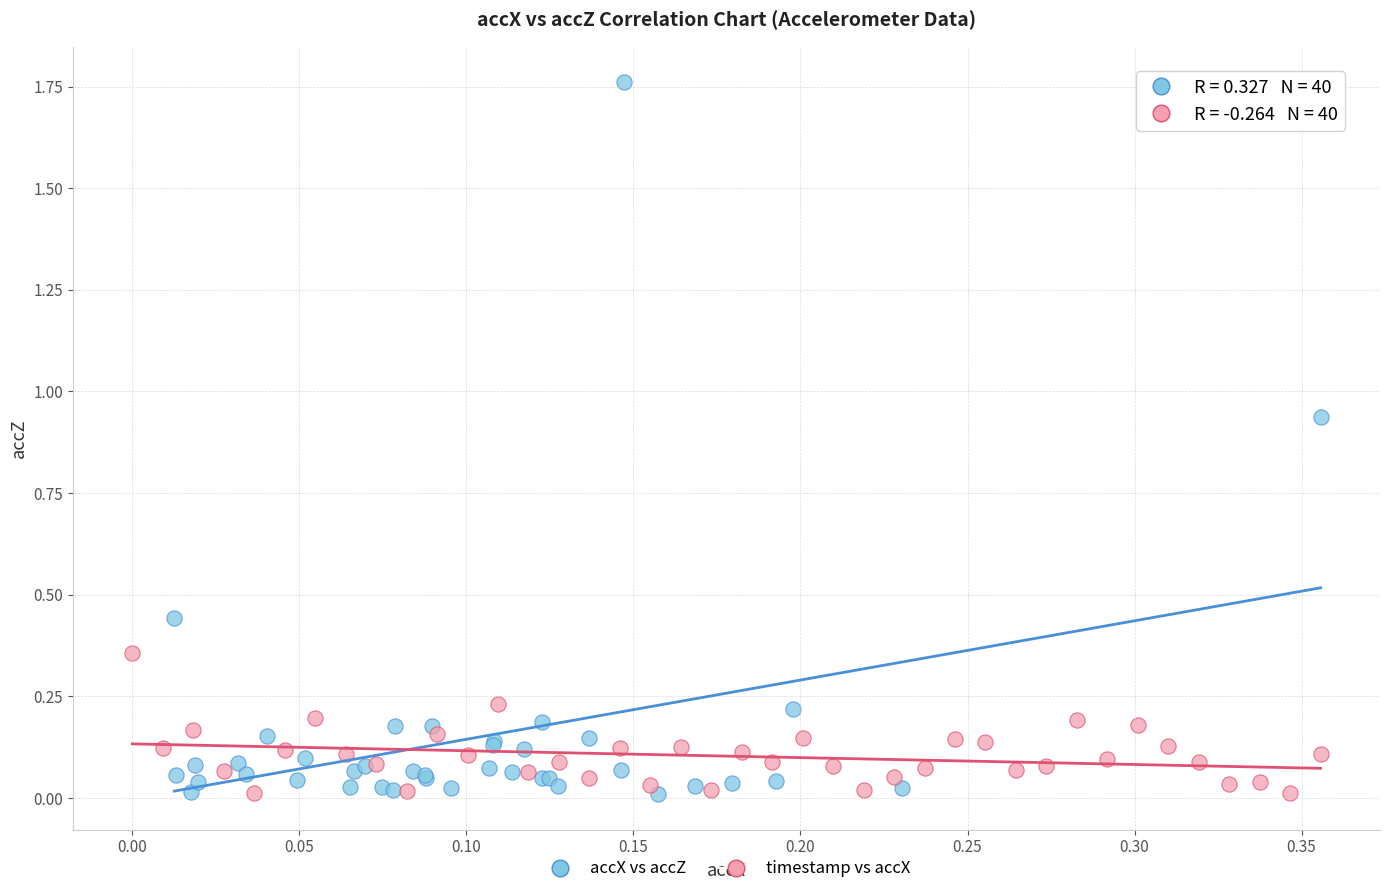

Which series has the widest spread of Y values?

accX vs accZ